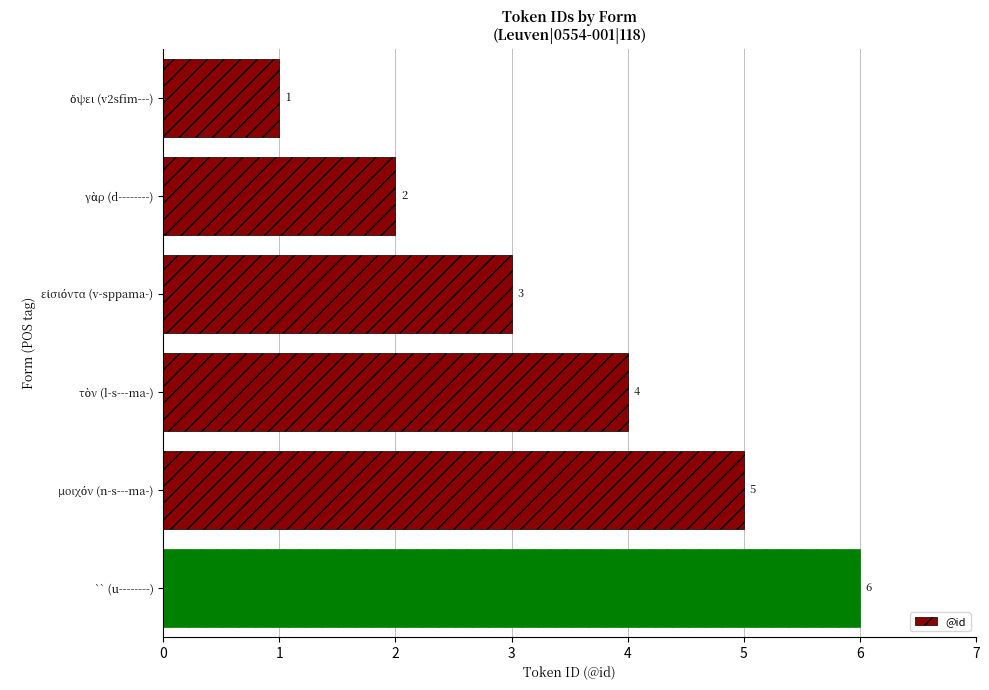

What is the sum of all values?

21